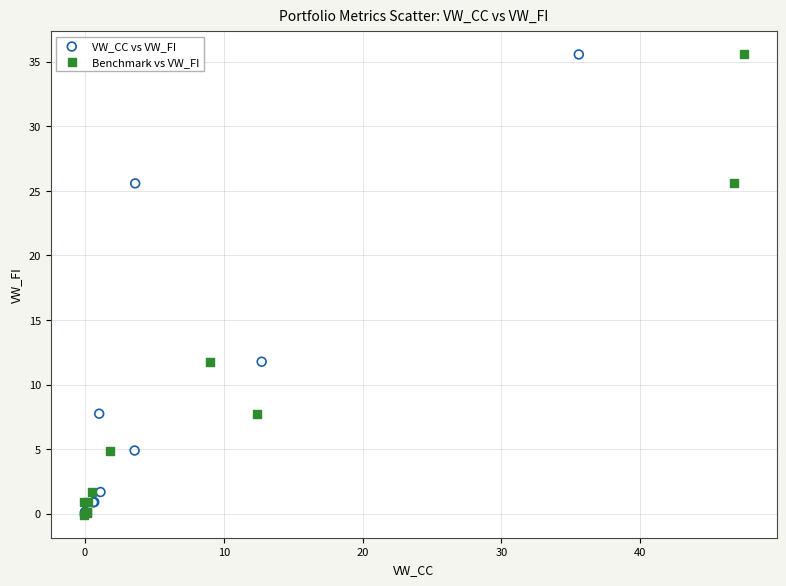

What are all the series names shown in the legend?

VW_CC vs VW_FI, Benchmark vs VW_FI